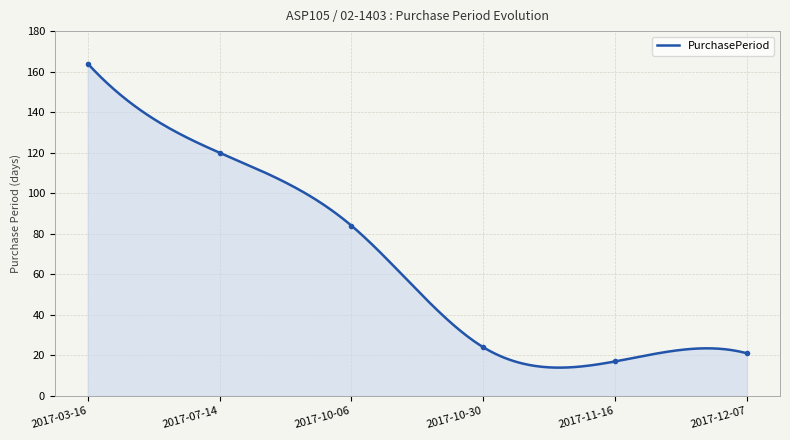

List the labels in order of value, largest first.

2017-03-16, 2017-07-14, 2017-10-06, 2017-10-30, 2017-12-07, 2017-11-16